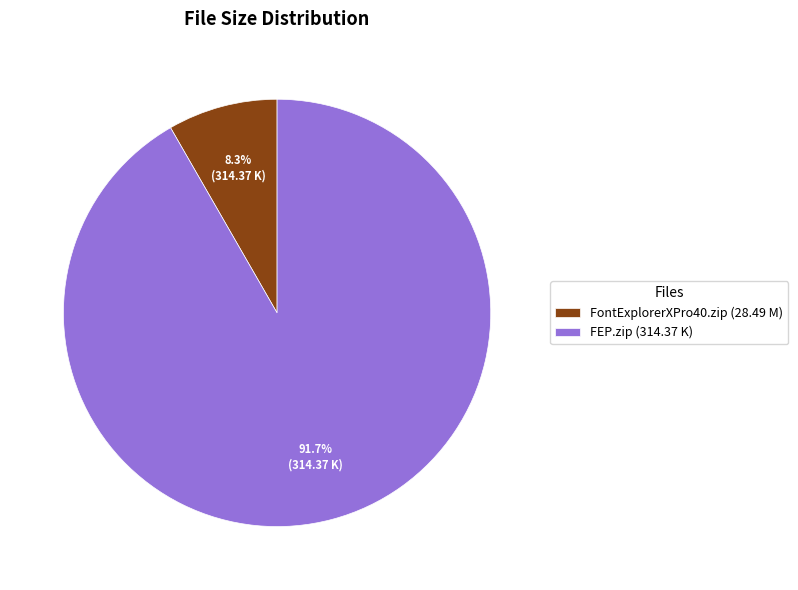

The FontExplorerXPro40.zip slice represents 8% of the pie. True or false?

True